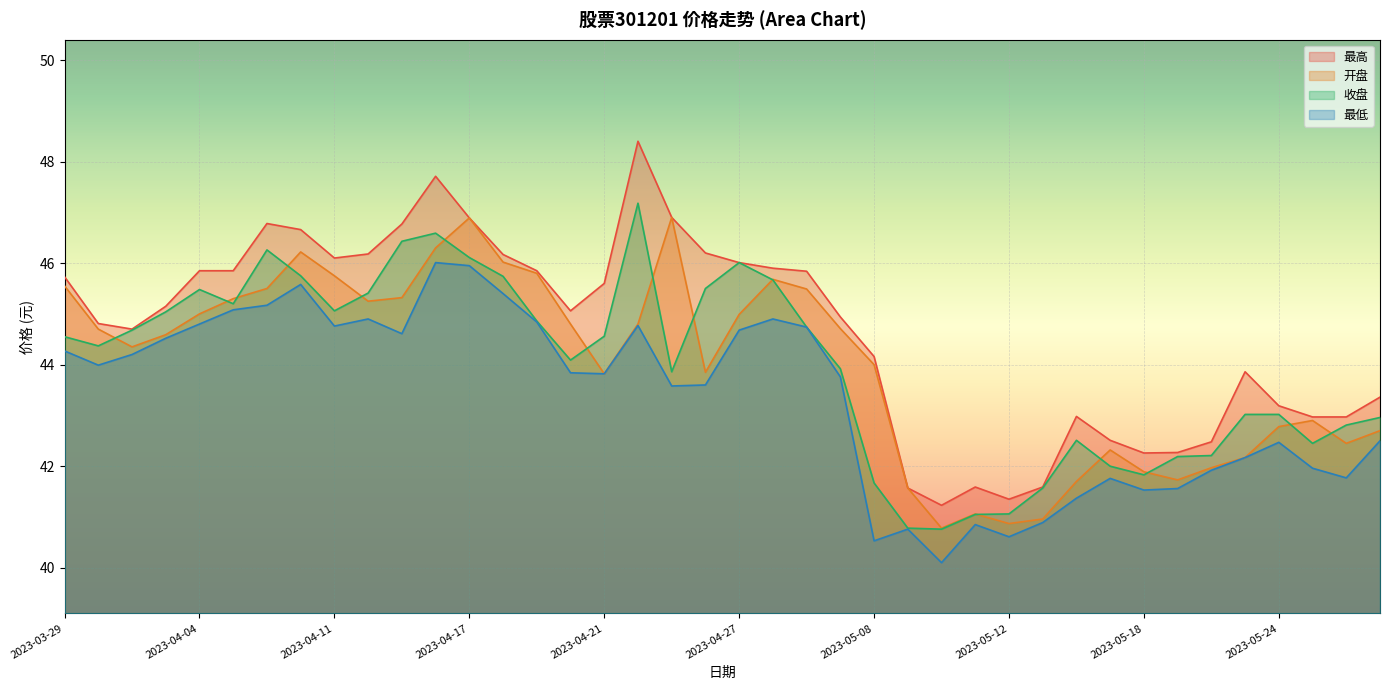

Reading right to left, list all the values displayed in this chart.

最高: 43.4	43.0	43.0	43.2	43.9	42.5	42.3	42.3	42.5	43.0	41.6	41.4	41.6	41.2	41.6	44.2	44.9	45.8	45.9	46.0	46.2	46.9	48.4	45.6	45.1	45.9	46.2	46.9	47.7	46.8	46.2	46.1	46.7	46.8	45.9	45.9	45.1	44.7	44.8	45.7
开盘: 42.7	42.5	42.9	42.8	42.2	42.0	41.7	41.9	42.3	41.7	41.0	40.9	41.1	40.8	41.6	44.0	44.7	45.5	45.7	45.0	43.9	46.9	44.8	43.8	44.8	45.8	46.0	46.9	46.3	45.3	45.2	45.8	46.2	45.5	45.3	45.0	44.6	44.4	44.7	45.5
收盘: 43.0	42.8	42.5	43.0	43.0	42.2	42.2	41.8	42.0	42.5	41.6	41.1	41.0	40.8	40.8	41.7	43.9	44.7	45.7	46.0	45.5	43.9	47.2	44.6	44.1	44.9	45.7	46.1	46.6	46.4	45.4	45.1	45.8	46.3	45.2	45.5	45.0	44.7	44.4	44.5
最低: 42.5	41.8	42.0	42.5	42.2	41.9	41.6	41.5	41.8	41.4	40.9	40.6	40.9	40.1	40.8	40.5	43.8	44.7	44.9	44.7	43.6	43.6	44.8	43.8	43.8	44.8	45.4	46.0	46.0	44.6	44.9	44.8	45.6	45.2	45.1	44.8	44.5	44.2	44.0	44.3